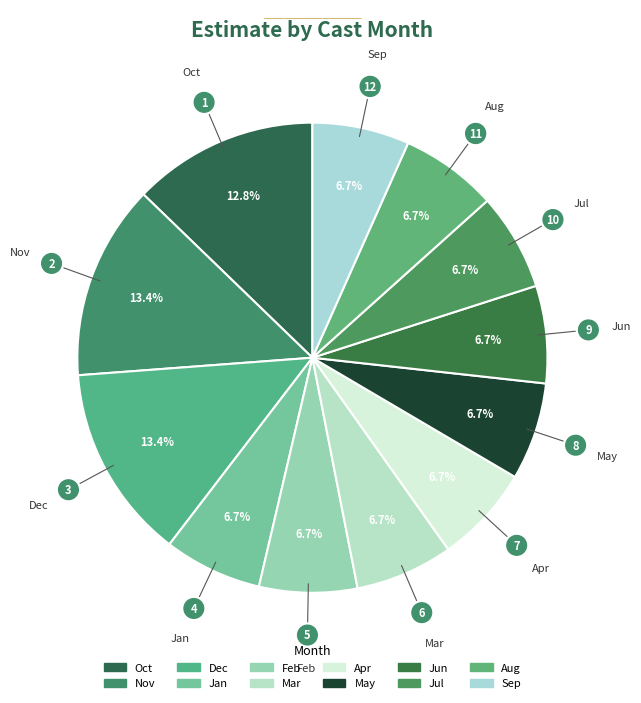

To the nearest percent, what is the difference between the largest and smallest slice percentages?

7%